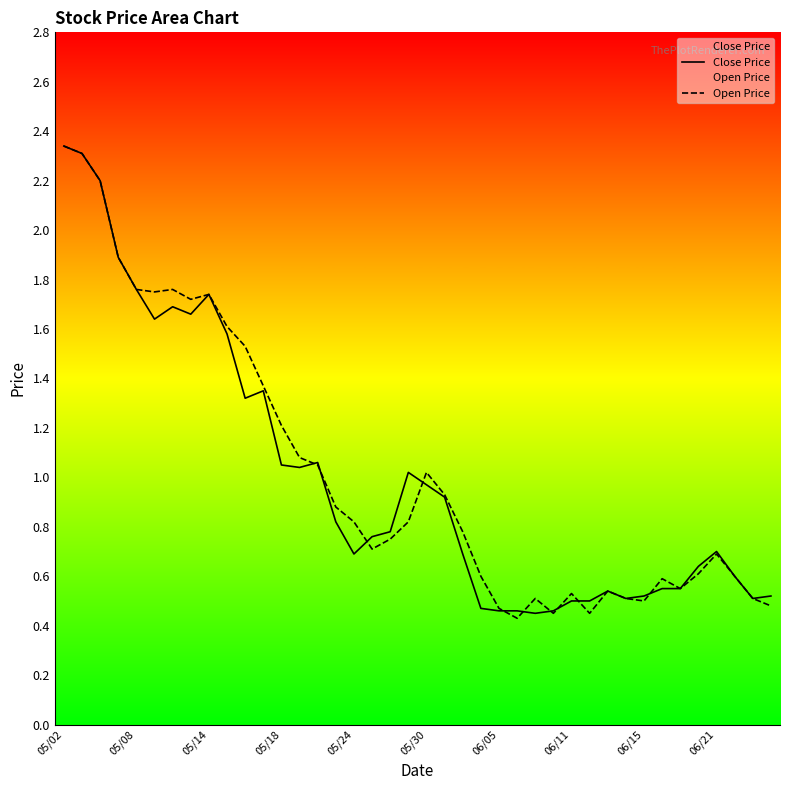

True or false: Close Price has a value of 0.7 at 05/24.

True